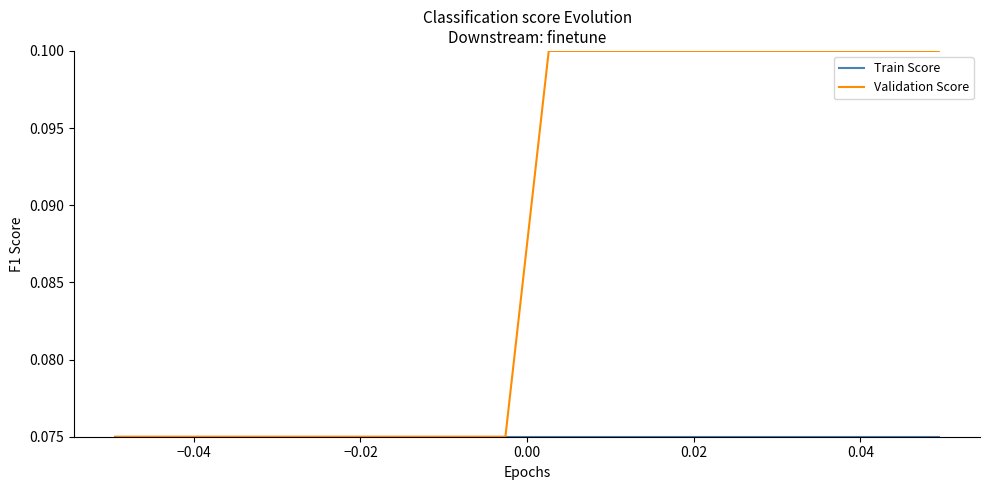

How many categories are shown in the chart?

20